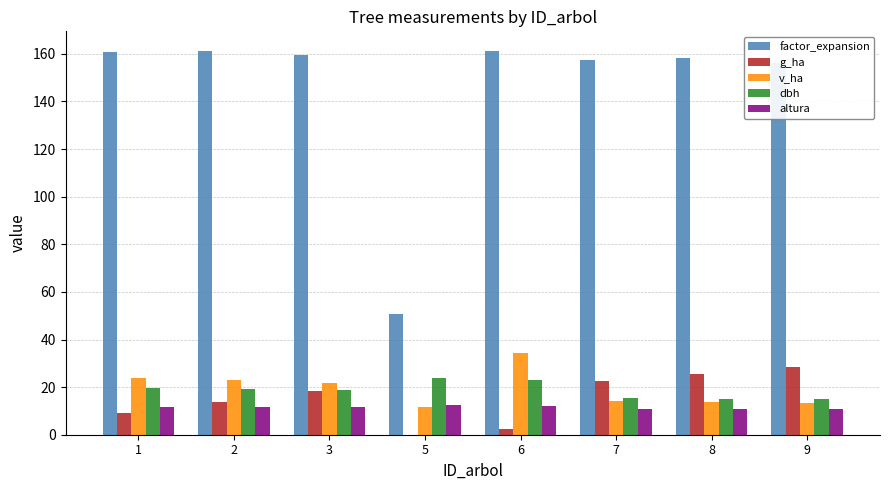

What is the maximum value shown in the chart?

161.4